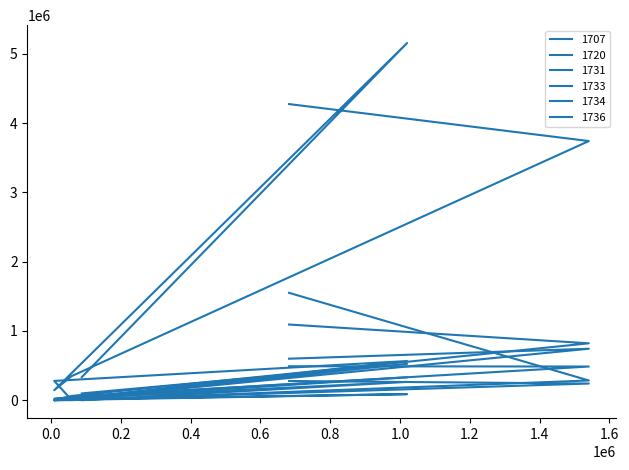

What are all the series names shown in the legend?

1707, 1720, 1731, 1733, 1734, 1736